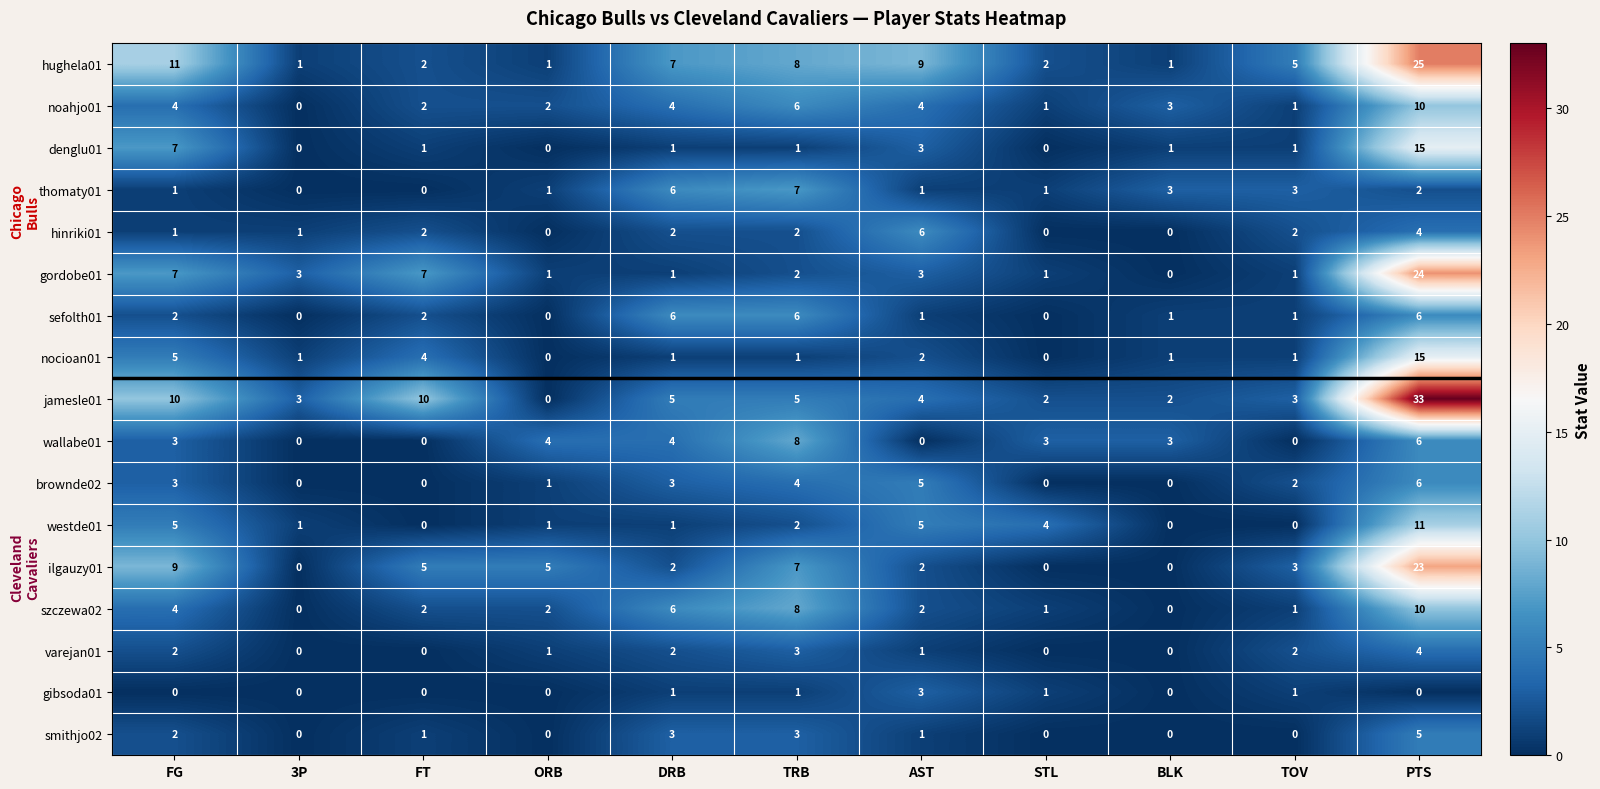

At which category does the chart reach its peak across all series?

PTS